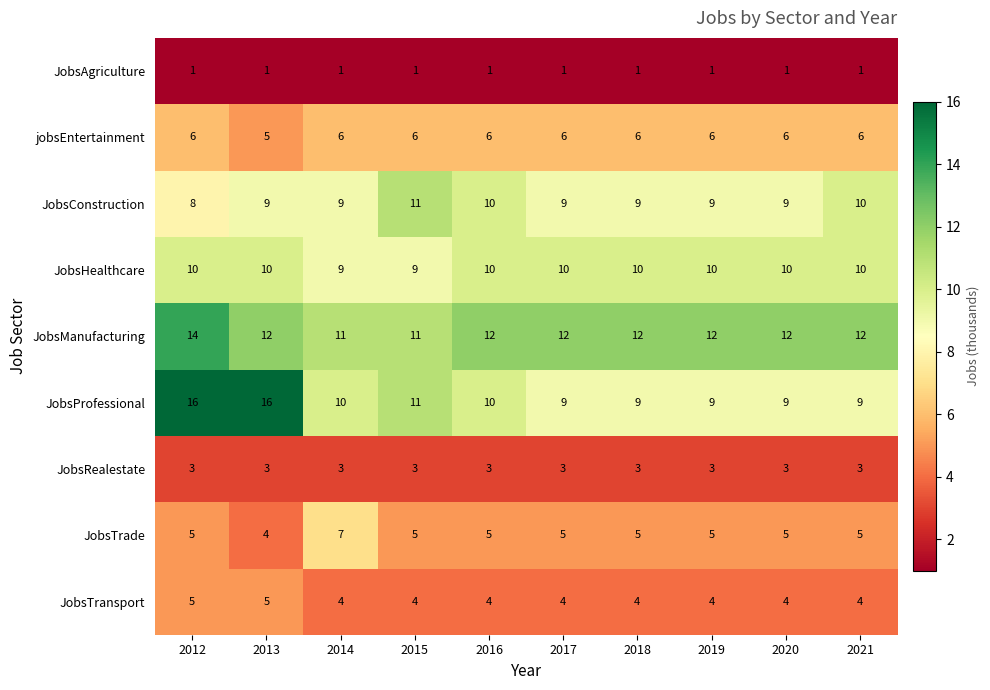

Which series has the largest total across all categories?

JobsManufacturing